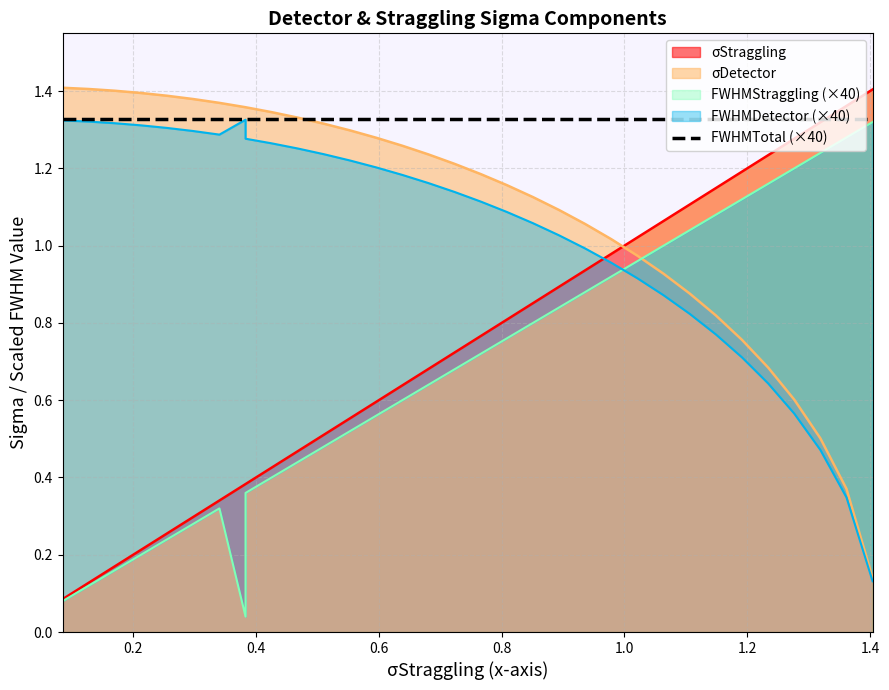

Is the value of fwhm_straggling at 29 greater than the value of sigma_detector at 25?

Yes